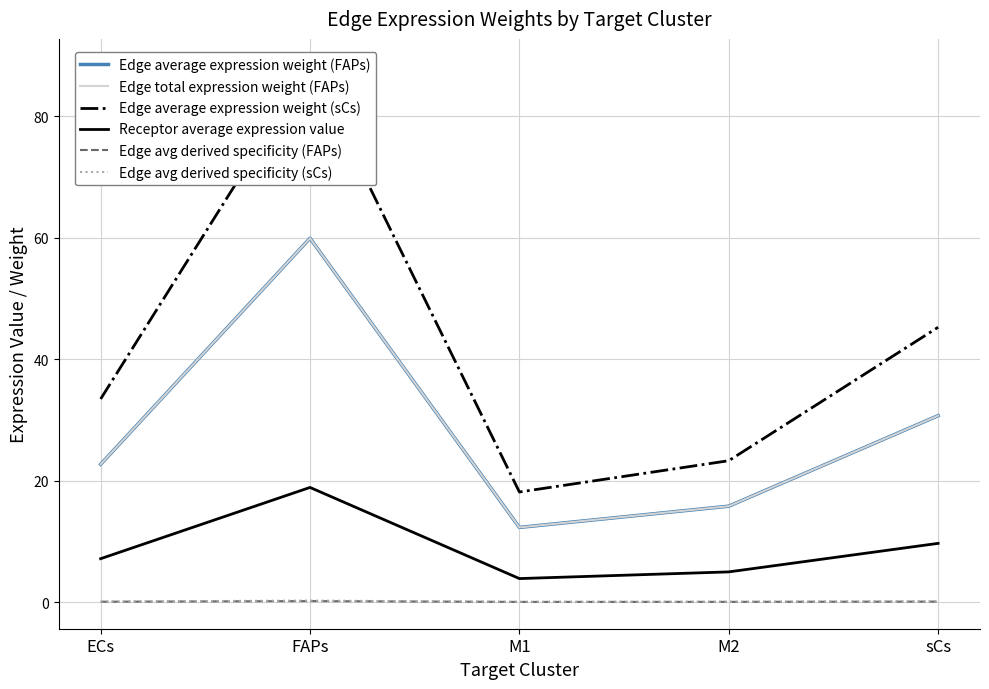

In Edge avg derived specificity (sCs), how many points are higher than both neighbors (excluding endpoints)?

1